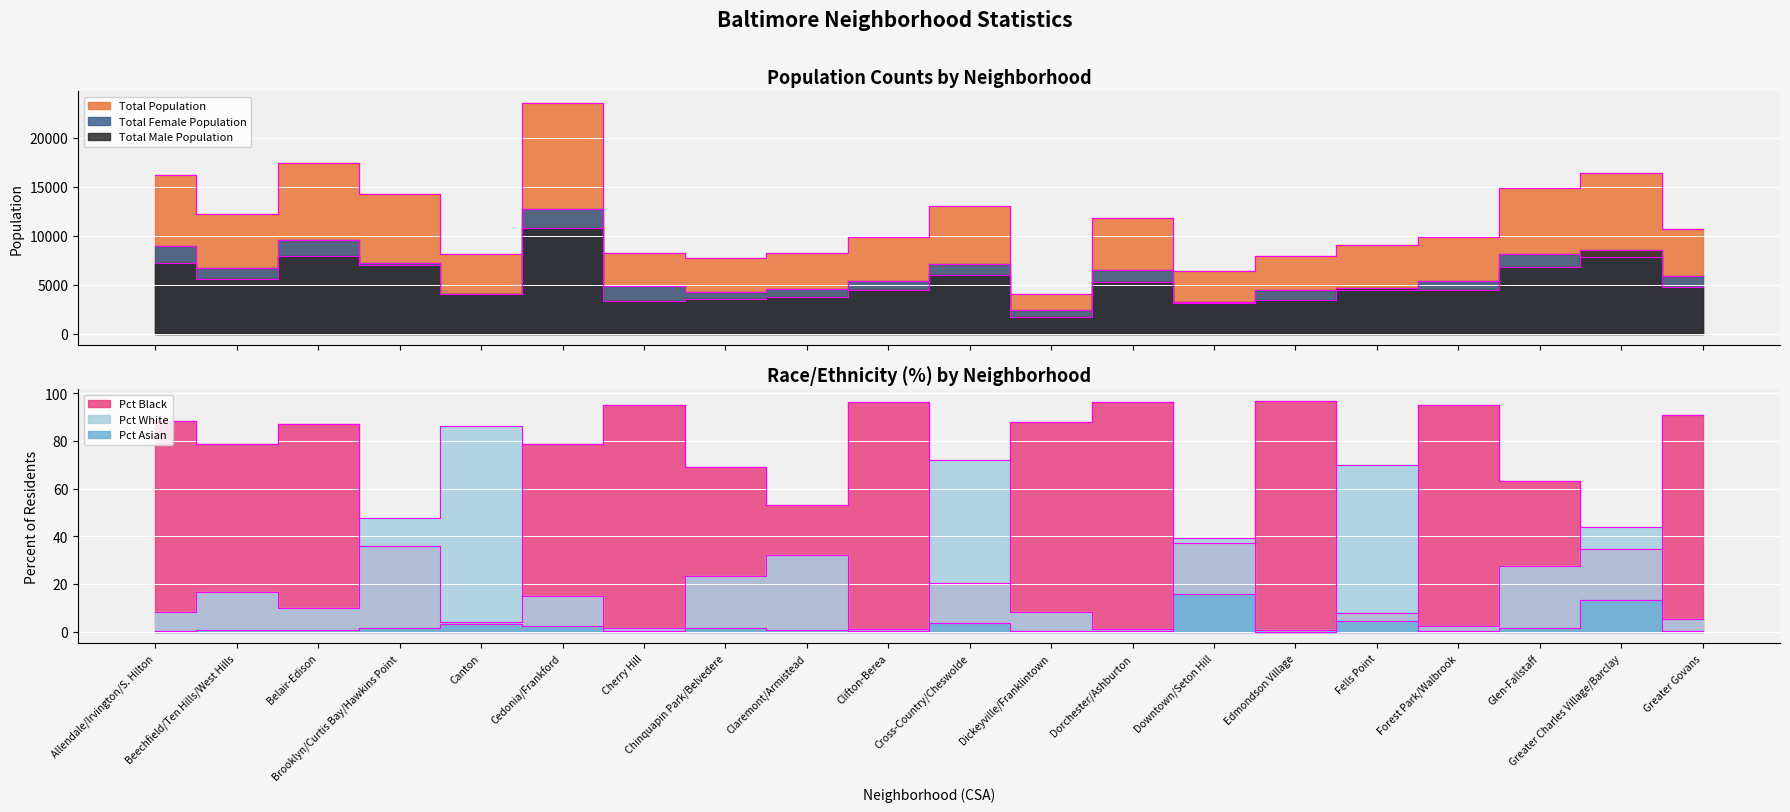

How many series are shown in this chart?

6